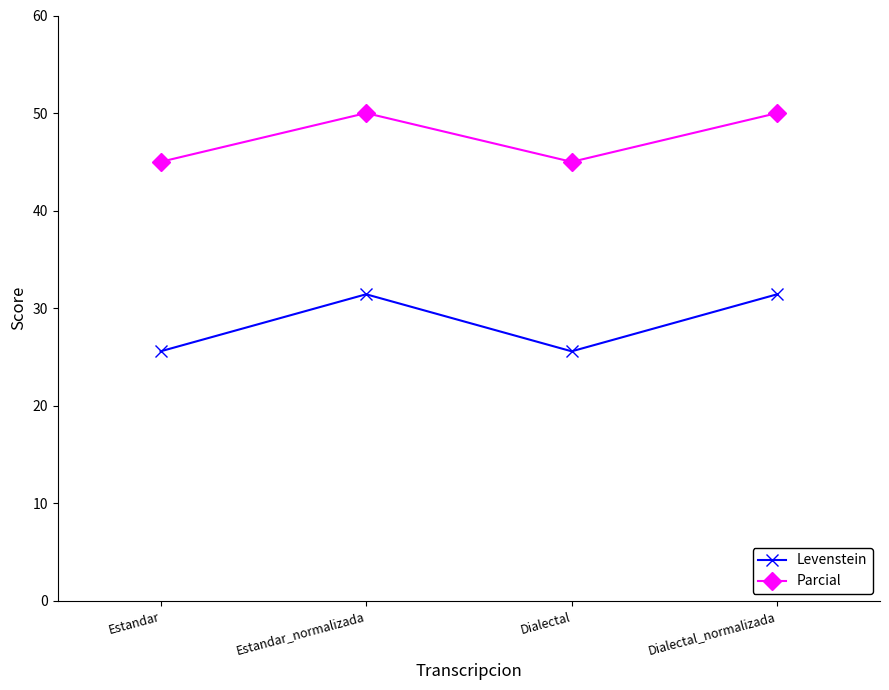

At how many categories does at least one series exceed 39?

4